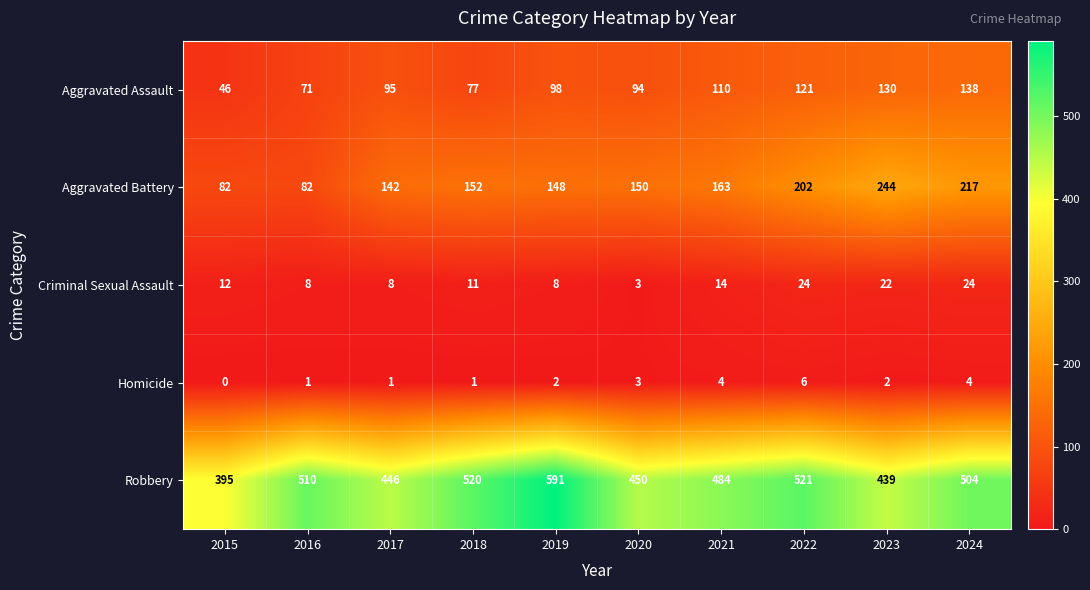

What is the average value of the Aggravated Battery series?

158